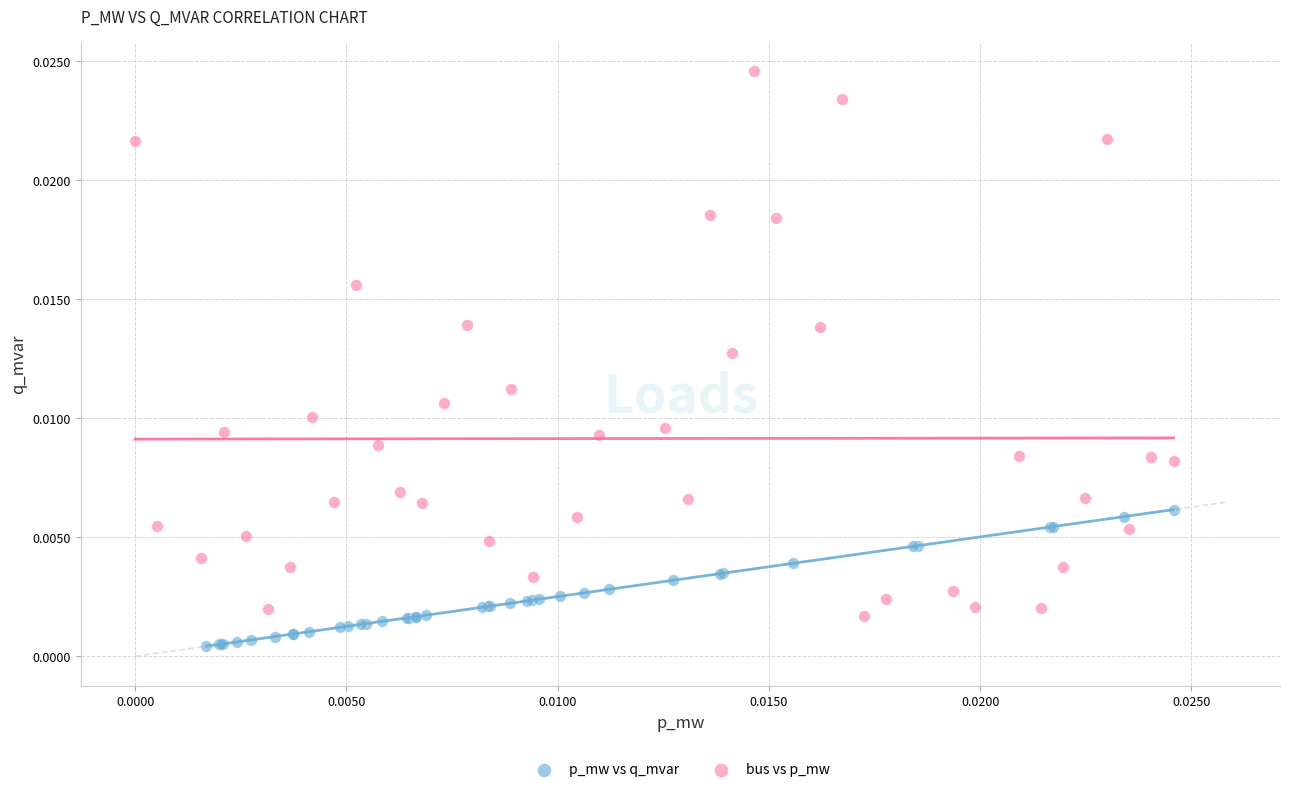

Which series has the widest spread of Y values?

bus vs p_mw